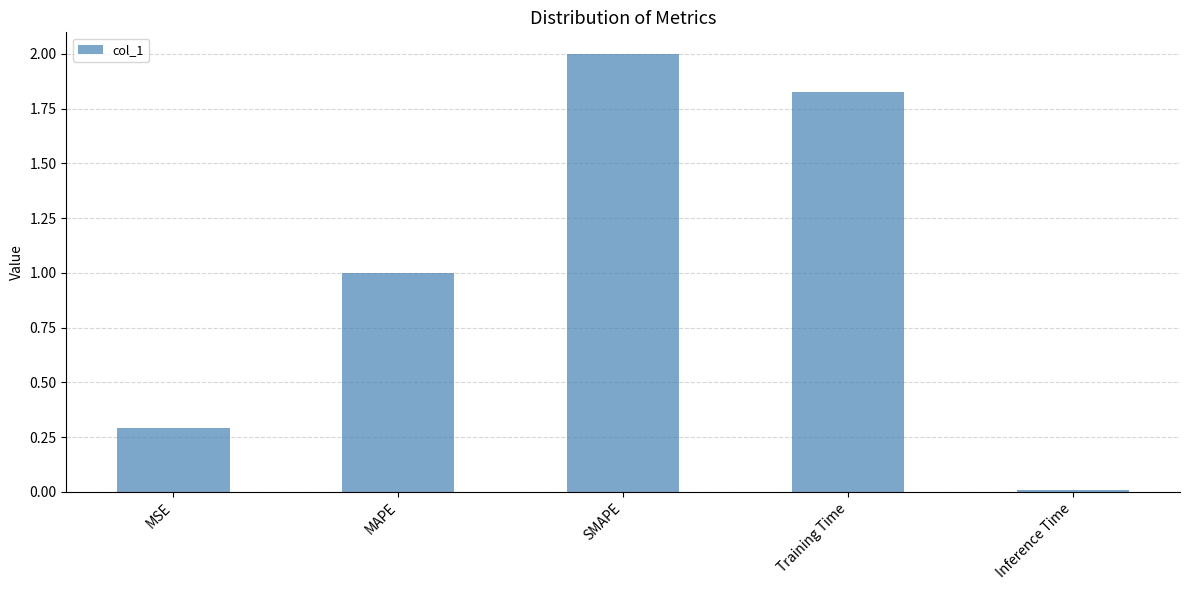

What is the sum of the values at MAPE and SMAPE?

3.0